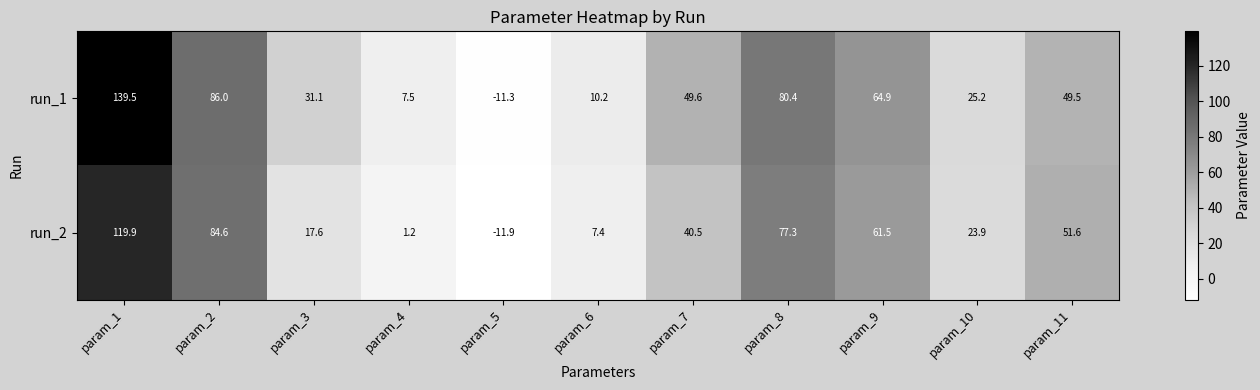

List the labels in order of run_2 value, smallest first.

param_5, param_4, param_6, param_3, param_10, param_7, param_11, param_9, param_8, param_2, param_1